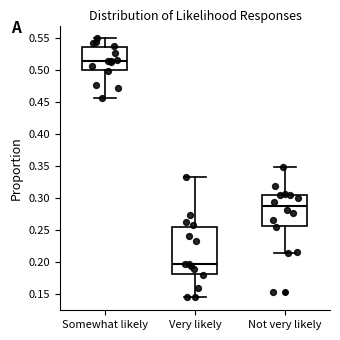

Reading left to right, transcribe this box plot: for each box, give where its median line is, the range the box spans, and where its two whiskers end, as read against the y-axis. The values are not printed on the chart, so give them approximately, as read against the axis.

Somewhat likely: median 0.515, box 0.500 to 0.535, whiskers 0.455 to 0.550
Very likely: median 0.195, box 0.180 to 0.255, whiskers 0.145 to 0.330
Not very likely: median 0.290, box 0.255 to 0.305, whiskers 0.215 to 0.350